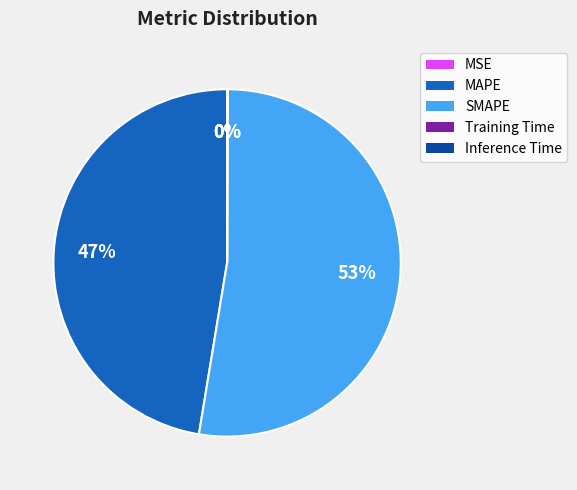

The MAPE slice represents 47% of the pie. True or false?

True